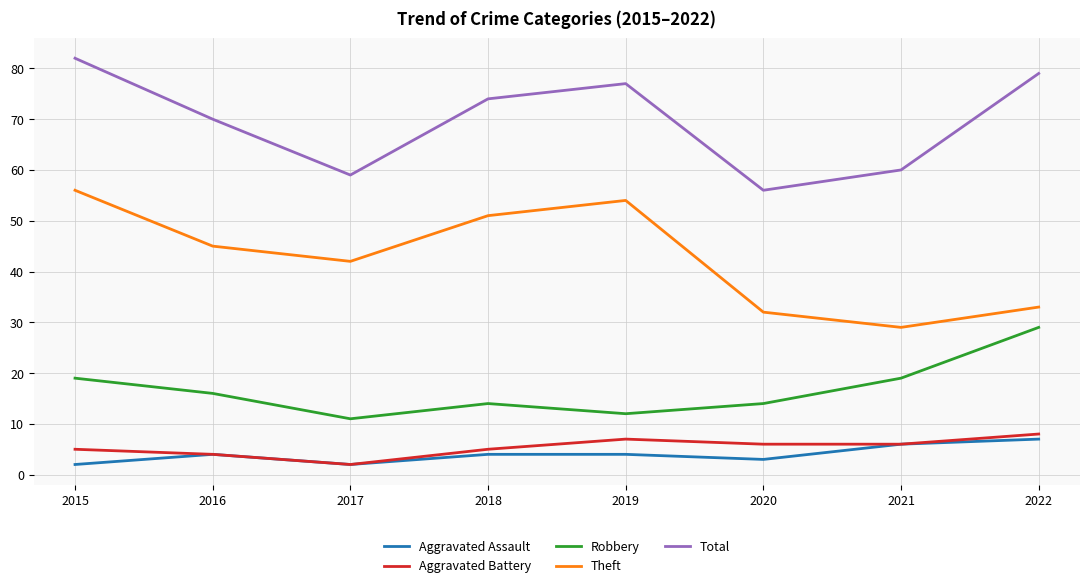

Is the value of Total at 2019 greater than the value of Theft at 2022?

Yes